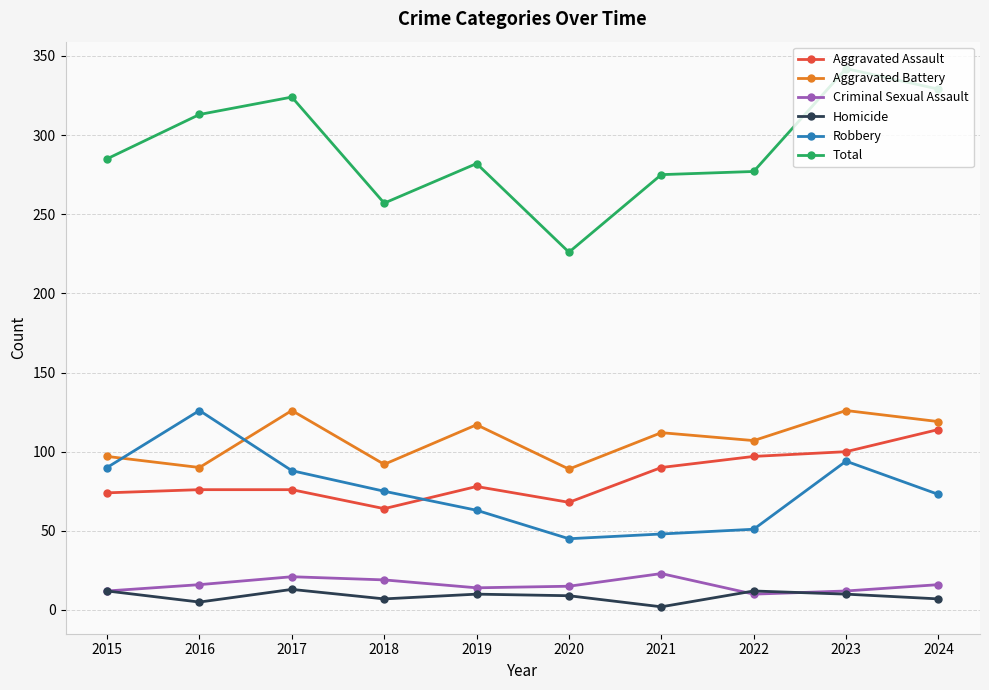

What is the difference between the highest and lowest values at 2021?

273